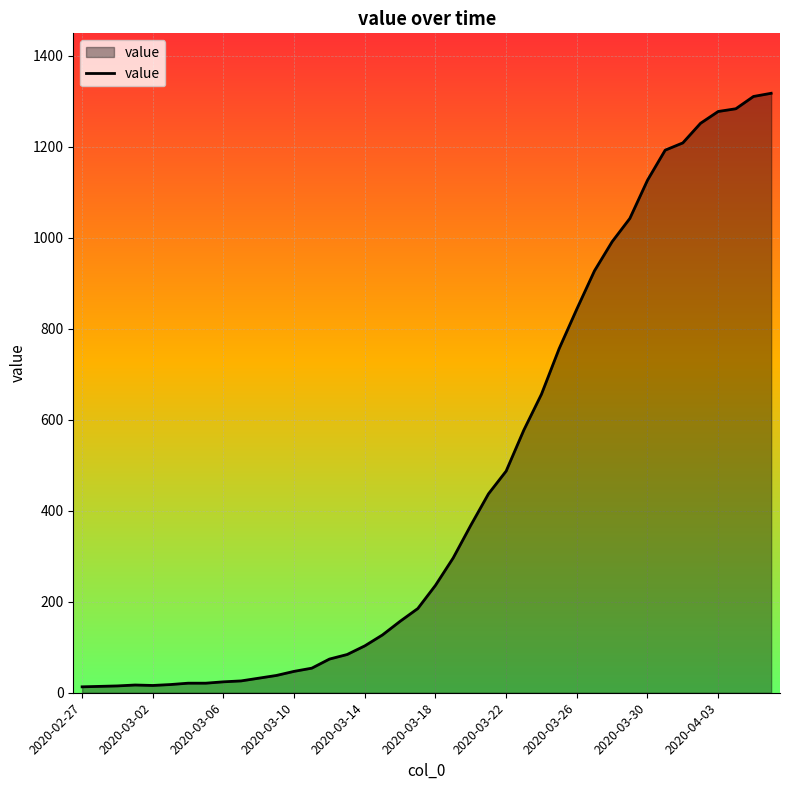

What is the difference between the maximum and minimum values?

1304